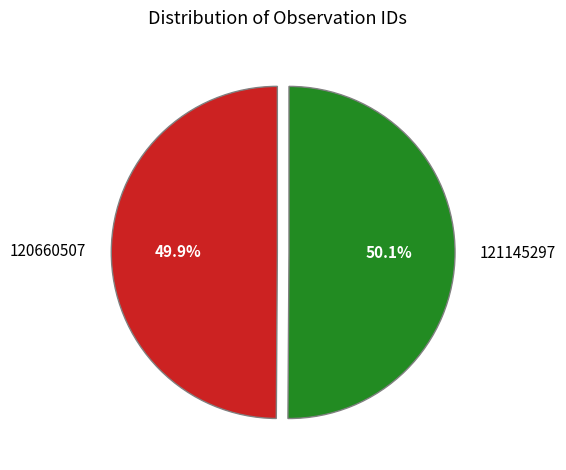

Does any single category account for the majority?

Yes